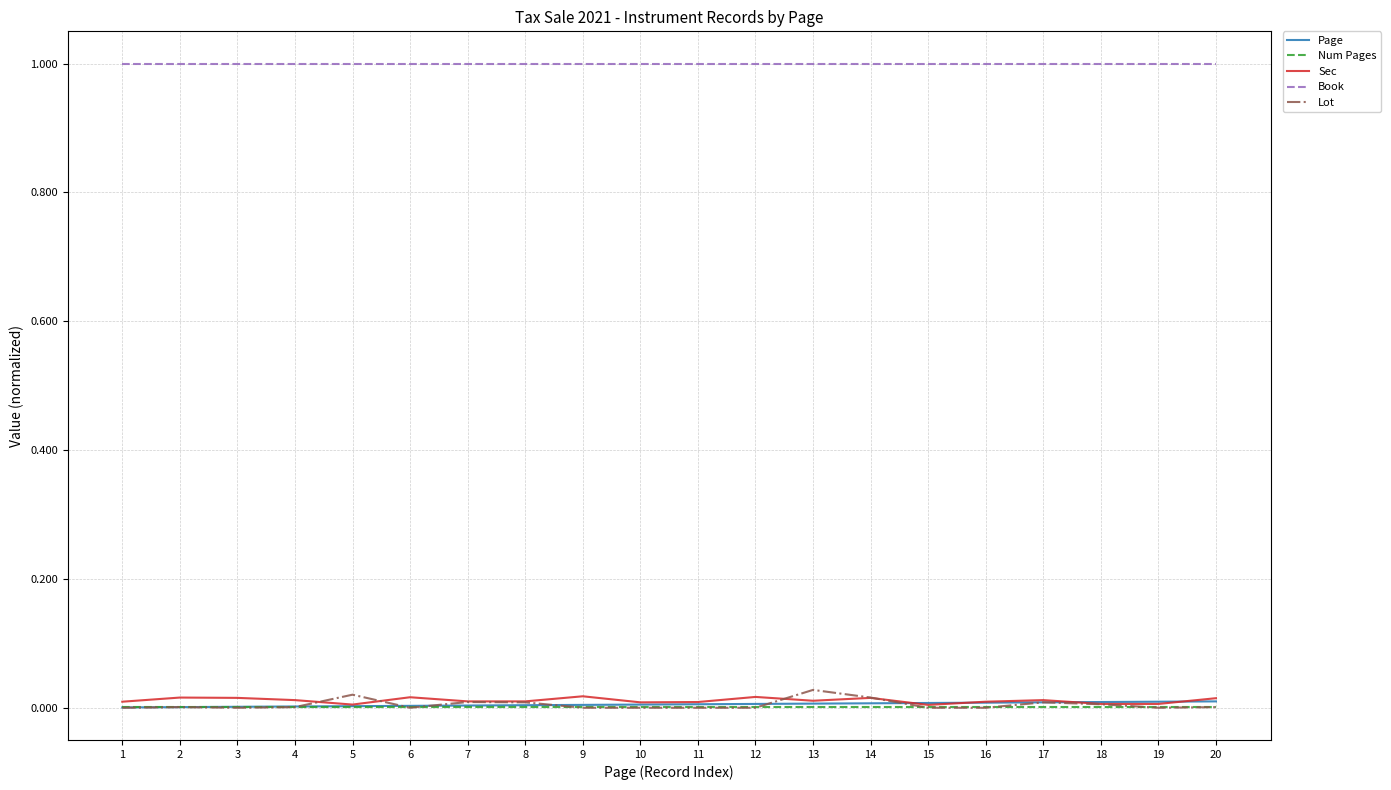

How many lines are shown in the chart?

5